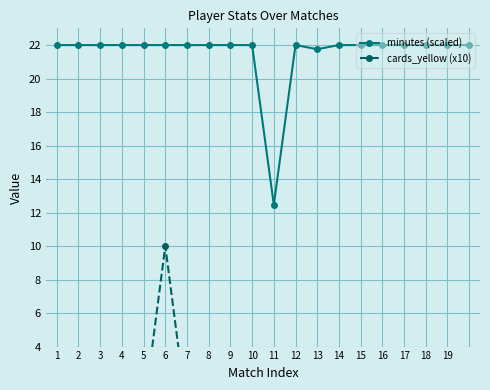

The minutes (scaled) series shows 22.0 at 9. True or false?

True